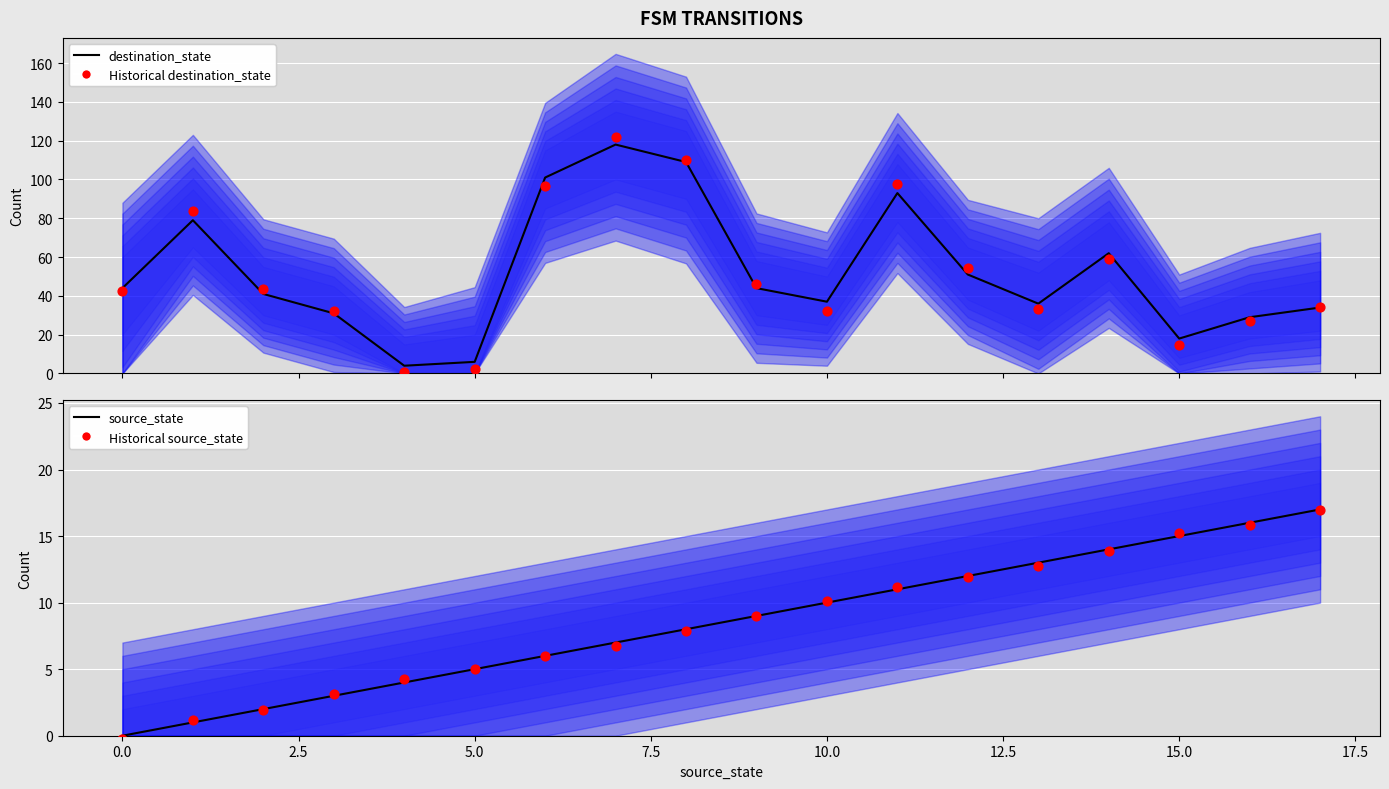

Which series has the largest total across all categories?

destination_state